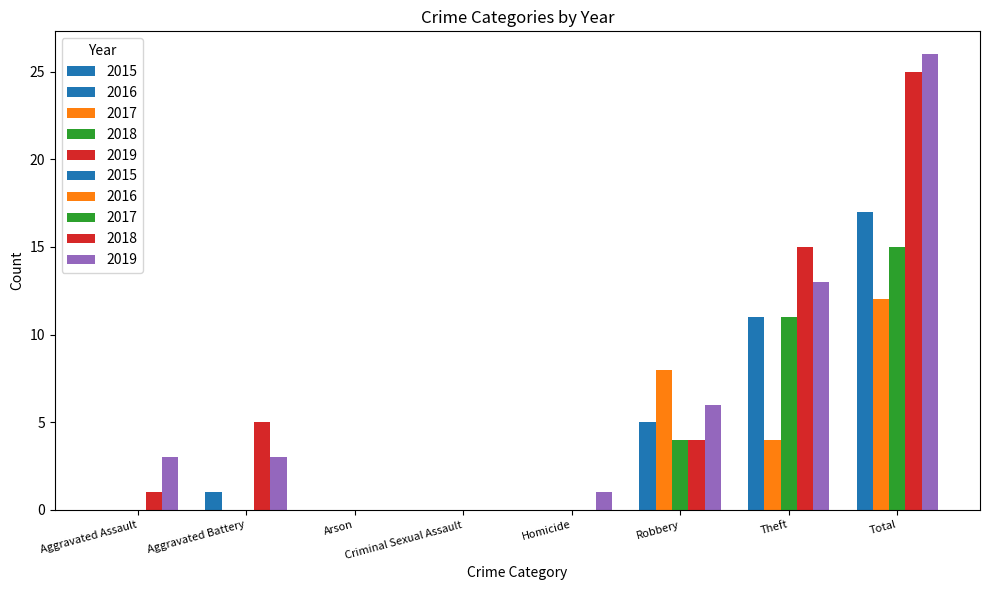

Rank the series at Homicide from lowest to highest value.

2015, 2016, 2017, 2018, 2019